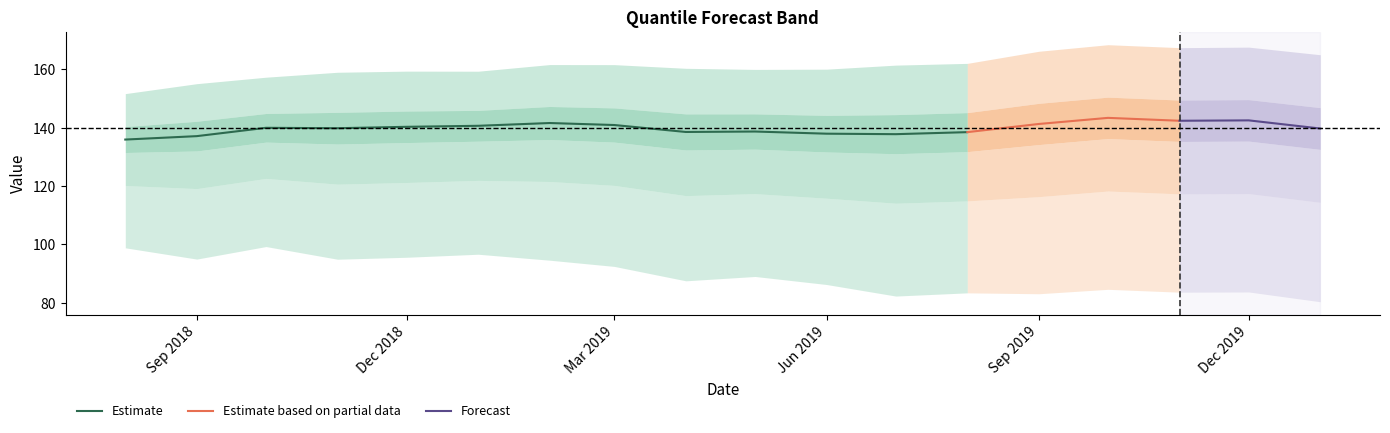

The value of Estimate at Mar 2019 is 140.9. True or false?

True